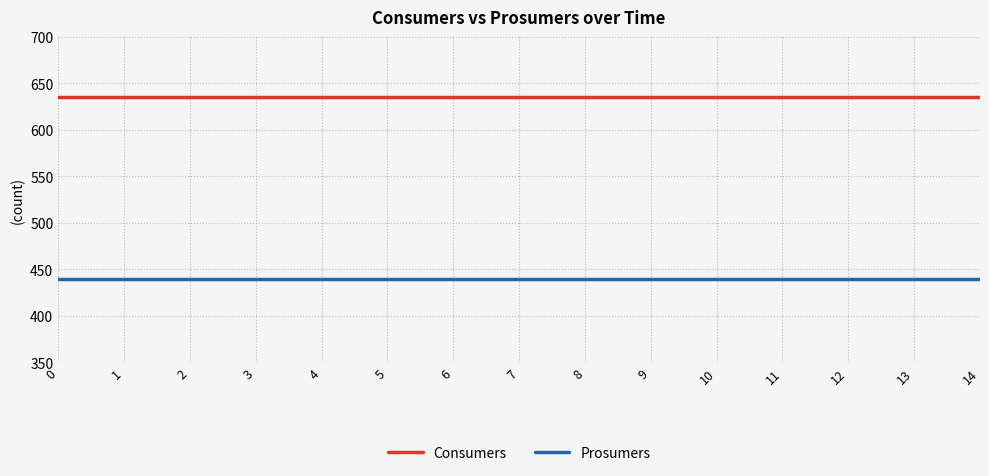

What is the highest value of the Consumers series?

635